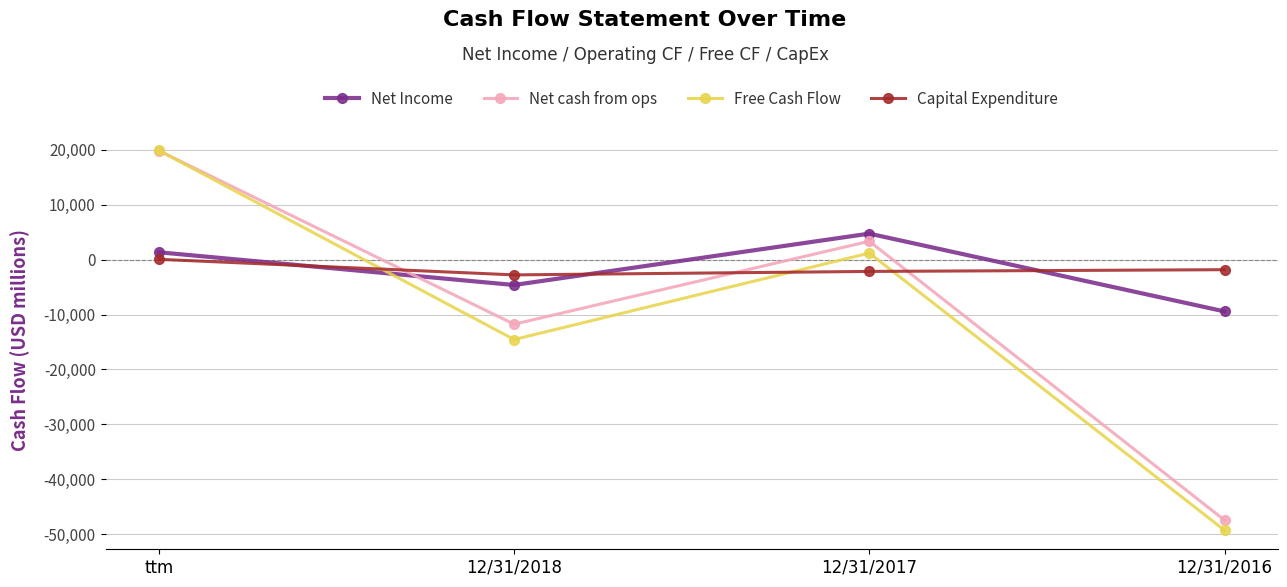

At which label does Net Income reach its minimum?

12/31/2016